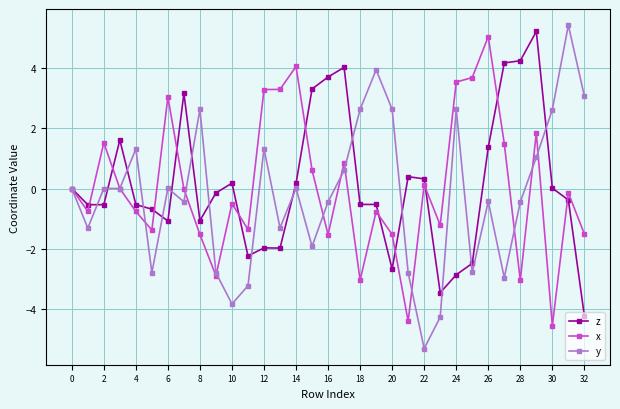

What is the value of the y point at the 9th from the left?

2.6